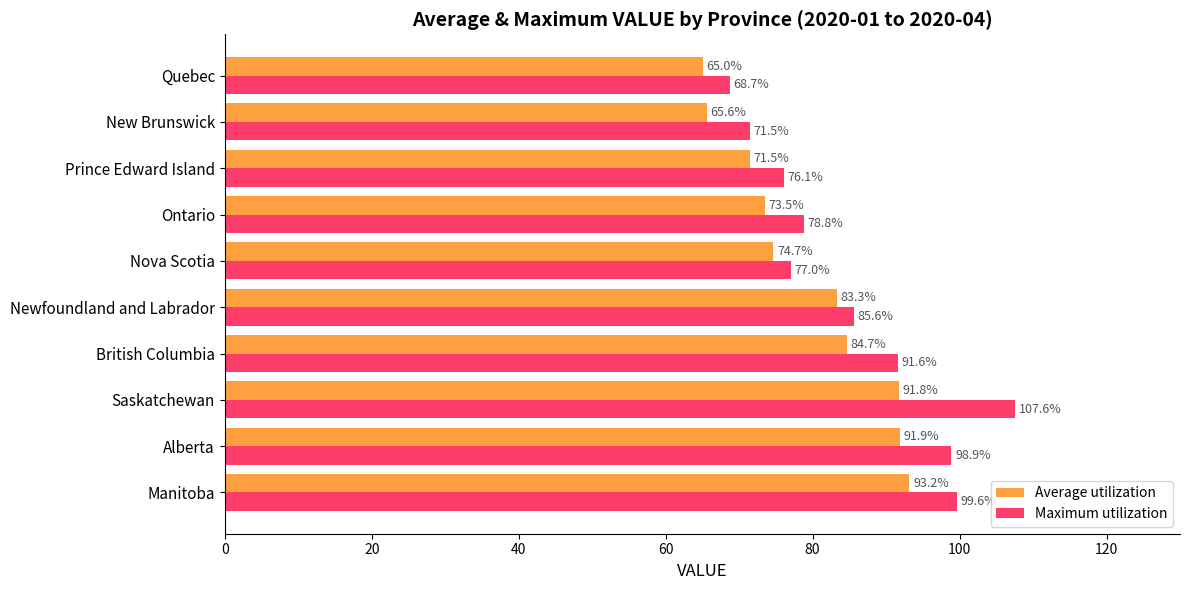

What is the average value of the Average utilization series?

79.5